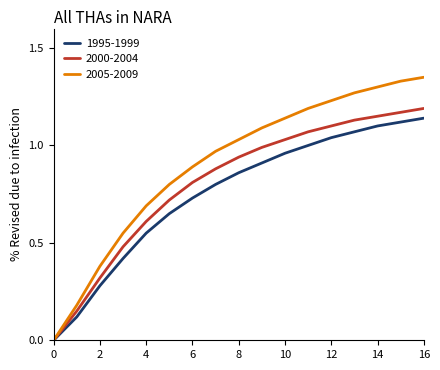

Rank the series by their maximum value, from lowest to highest.

1995-1999, 2000-2004, 2005-2009